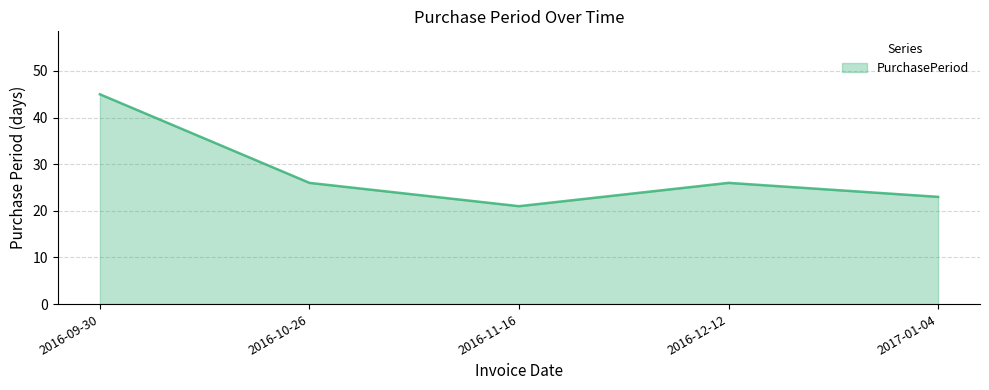

Reading left to right, extract all data points from this chart.

2016-09-30=45	2016-10-26=26	2016-11-16=21	2016-12-12=26	2017-01-04=23